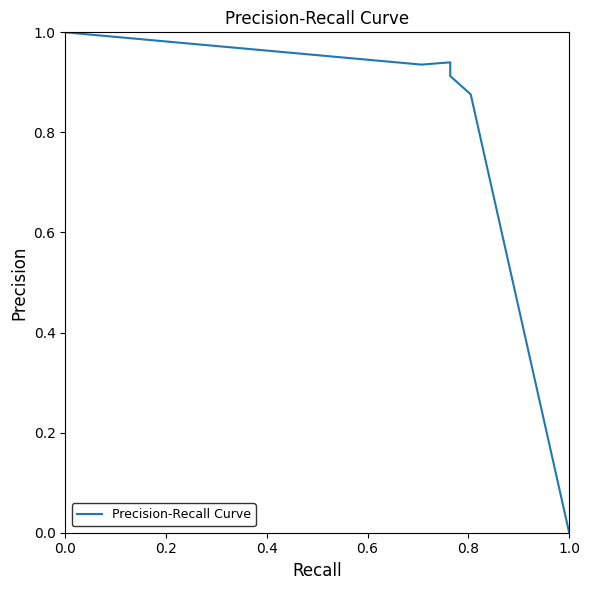

Count the number of data series in this chart.

1